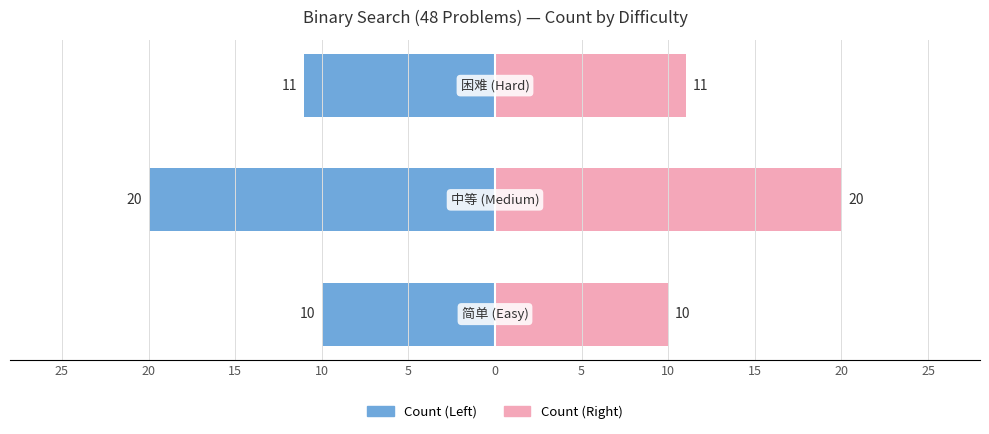

What value does the 简单/中等/困难 Count (Left) series have at 20, to the nearest 5?

-20